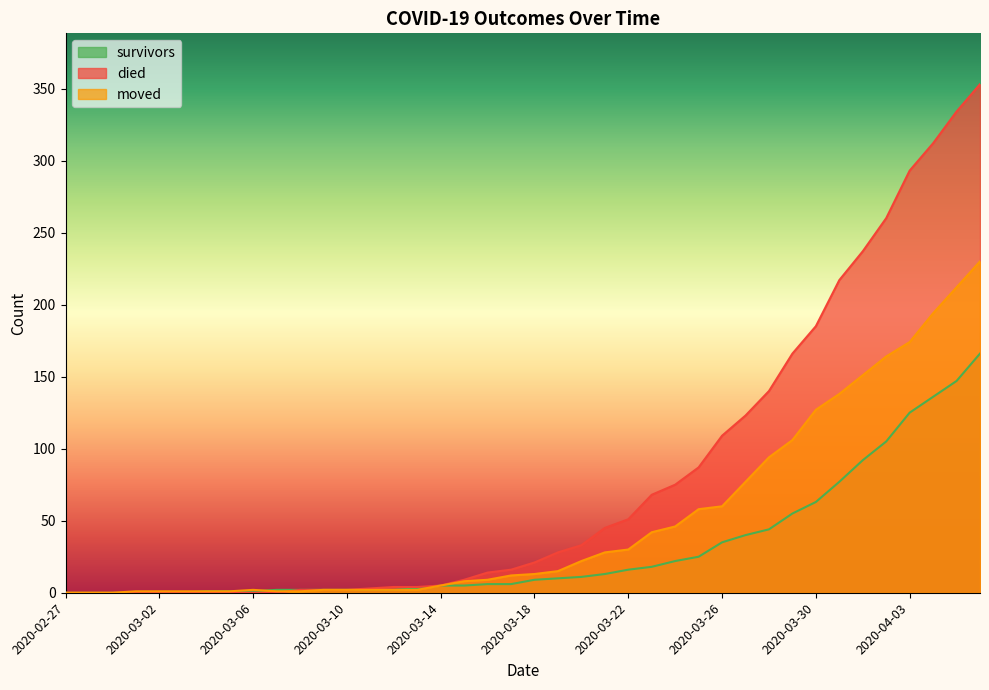

How many intersections are there between moved and died?

1